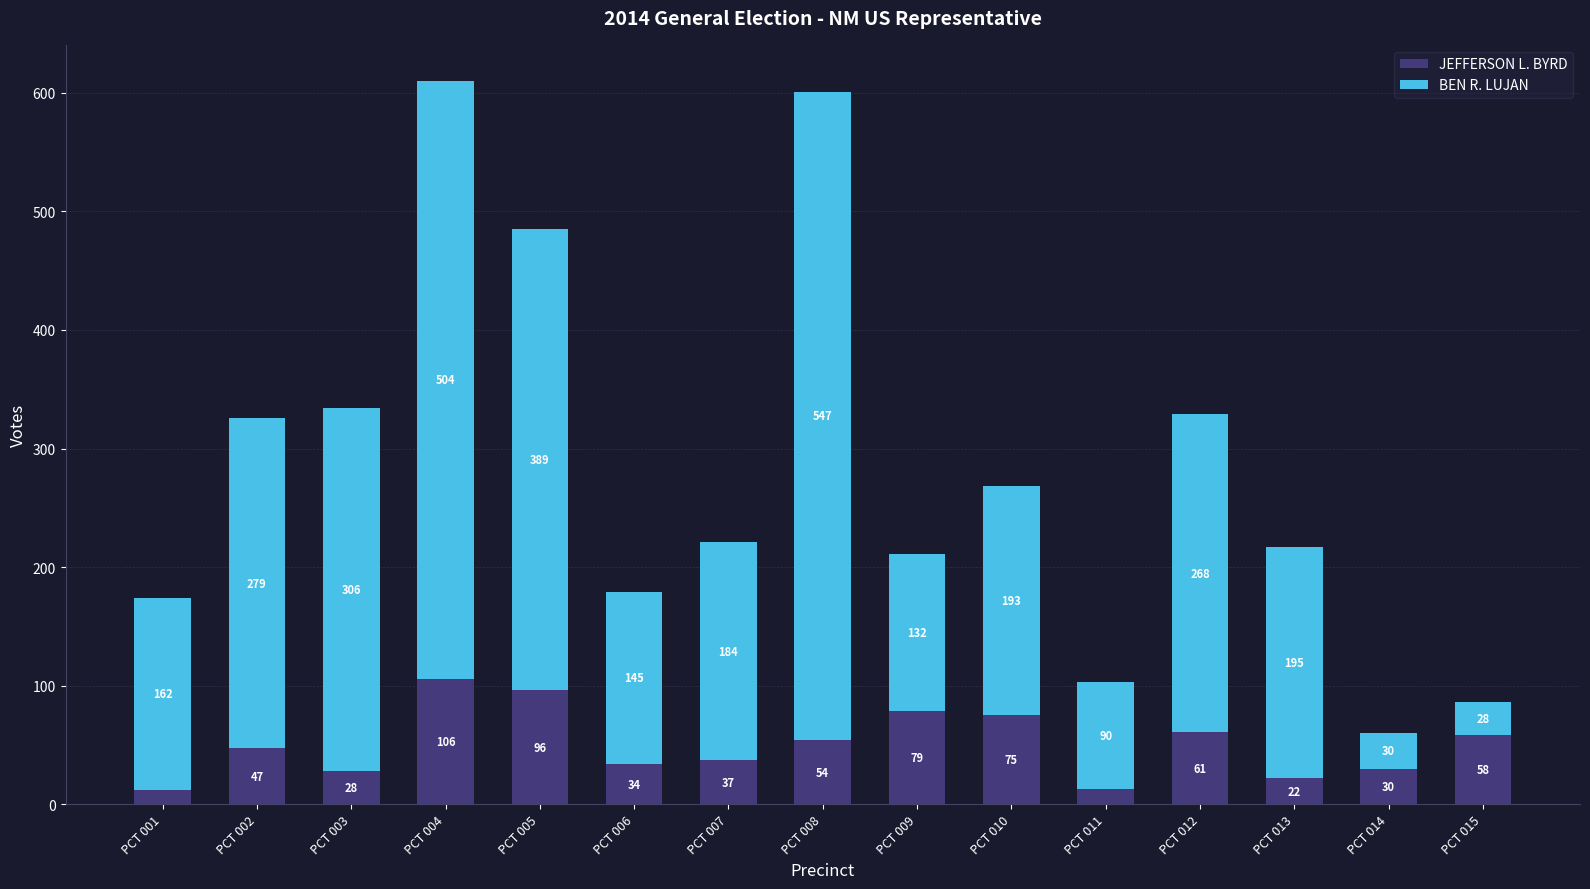

What are all the series names shown in the legend?

JEFFERSON L. BYRD, BEN R. LUJAN